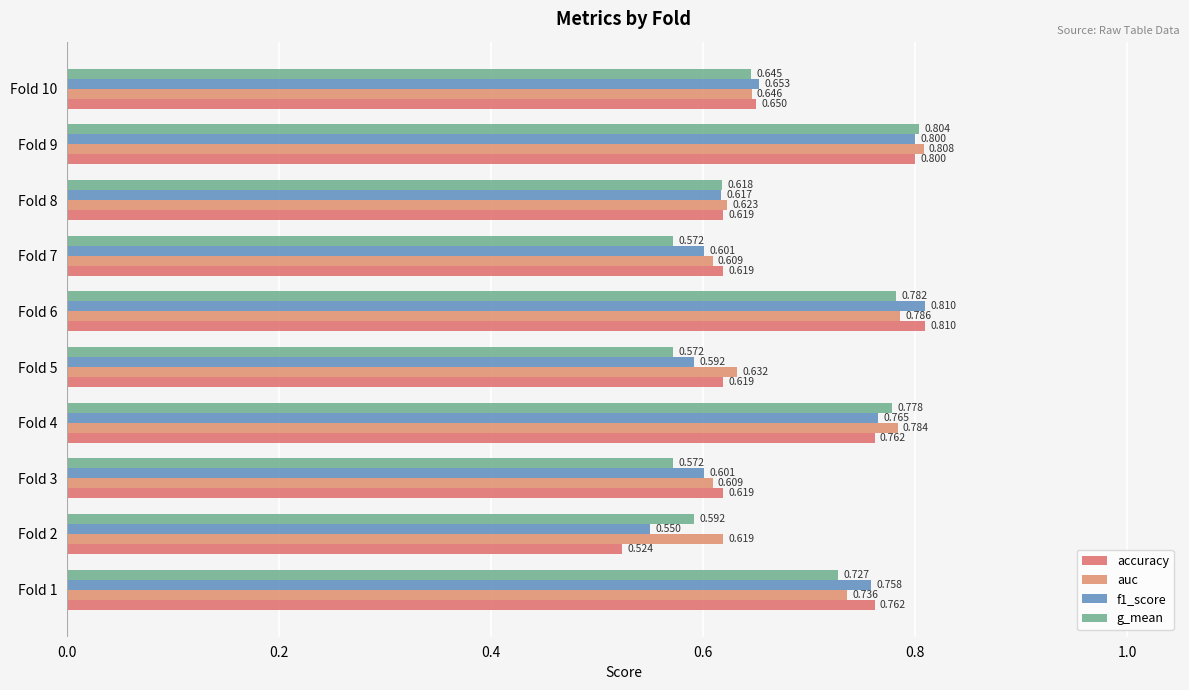

How many series are shown in this chart?

4